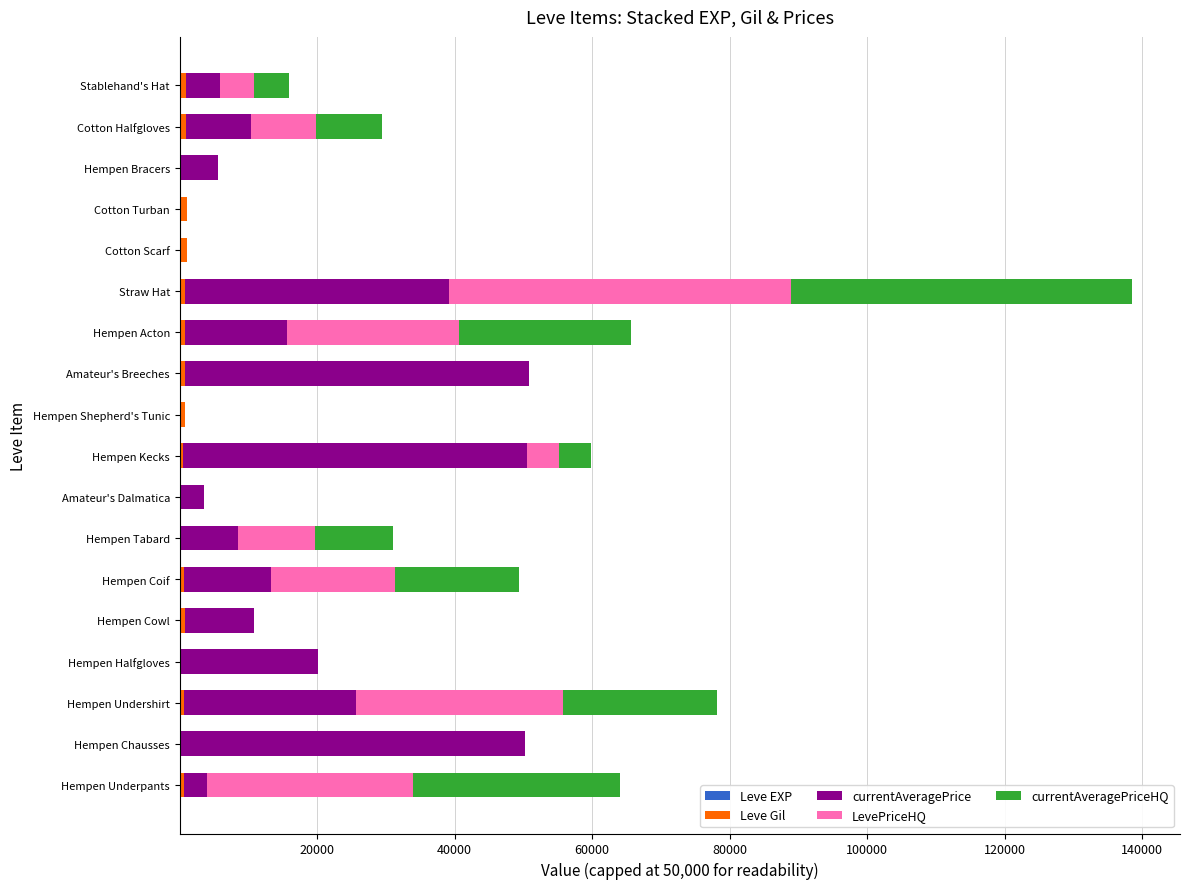

At which category is the sum across all series the highest?

Straw Hat